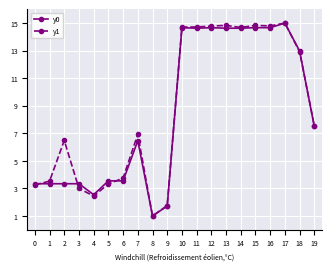

True or false: y0 has more than 2 points higher than both neighbors.

True